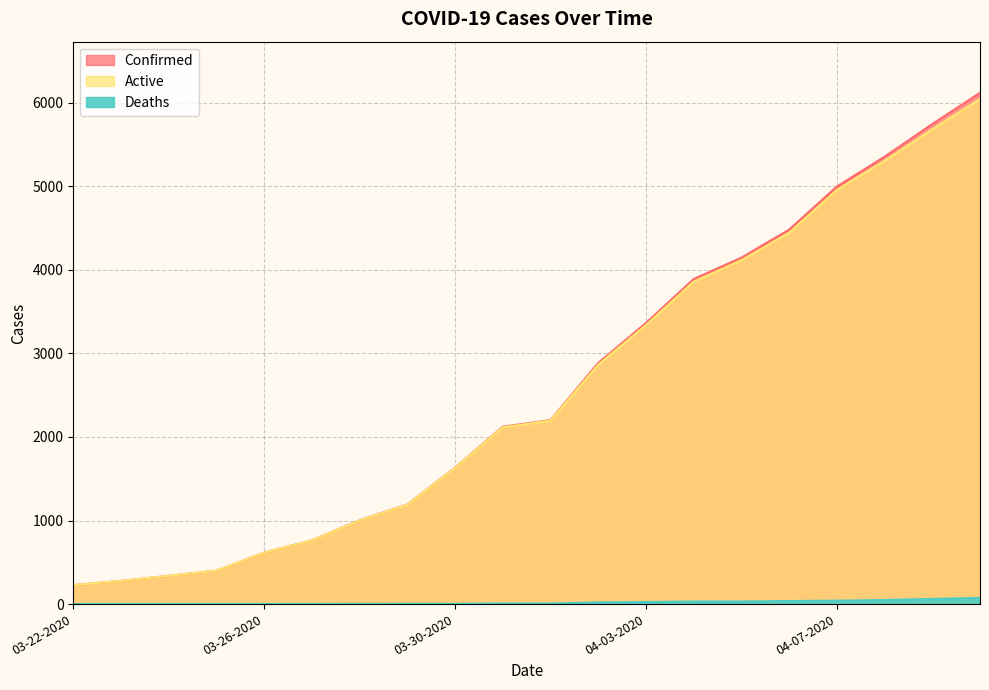

At which label does Deaths reach its minimum?

03-22-2020